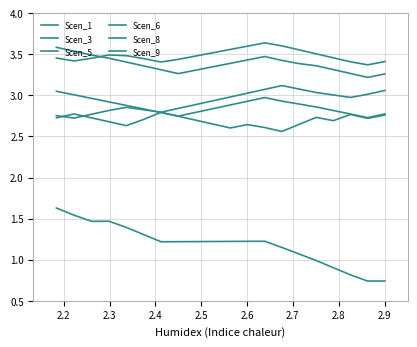

True or false: Scen_6 has a value of 3.6 at 12.

False